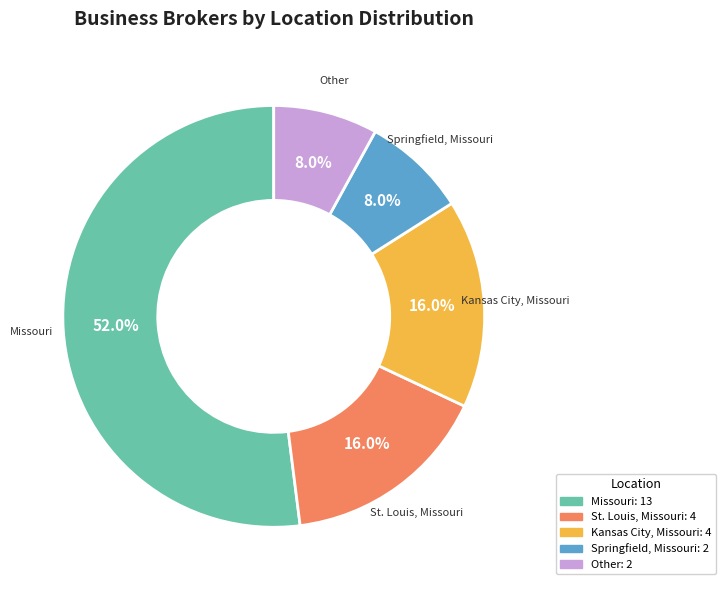

Is there any slice that represents more than half of the pie?

Yes